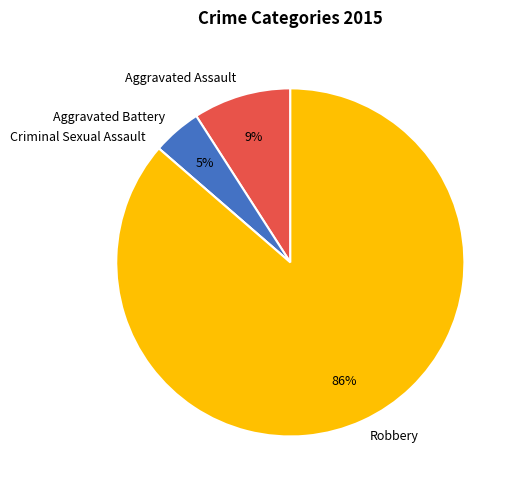

Does any single category account for the majority?

Yes